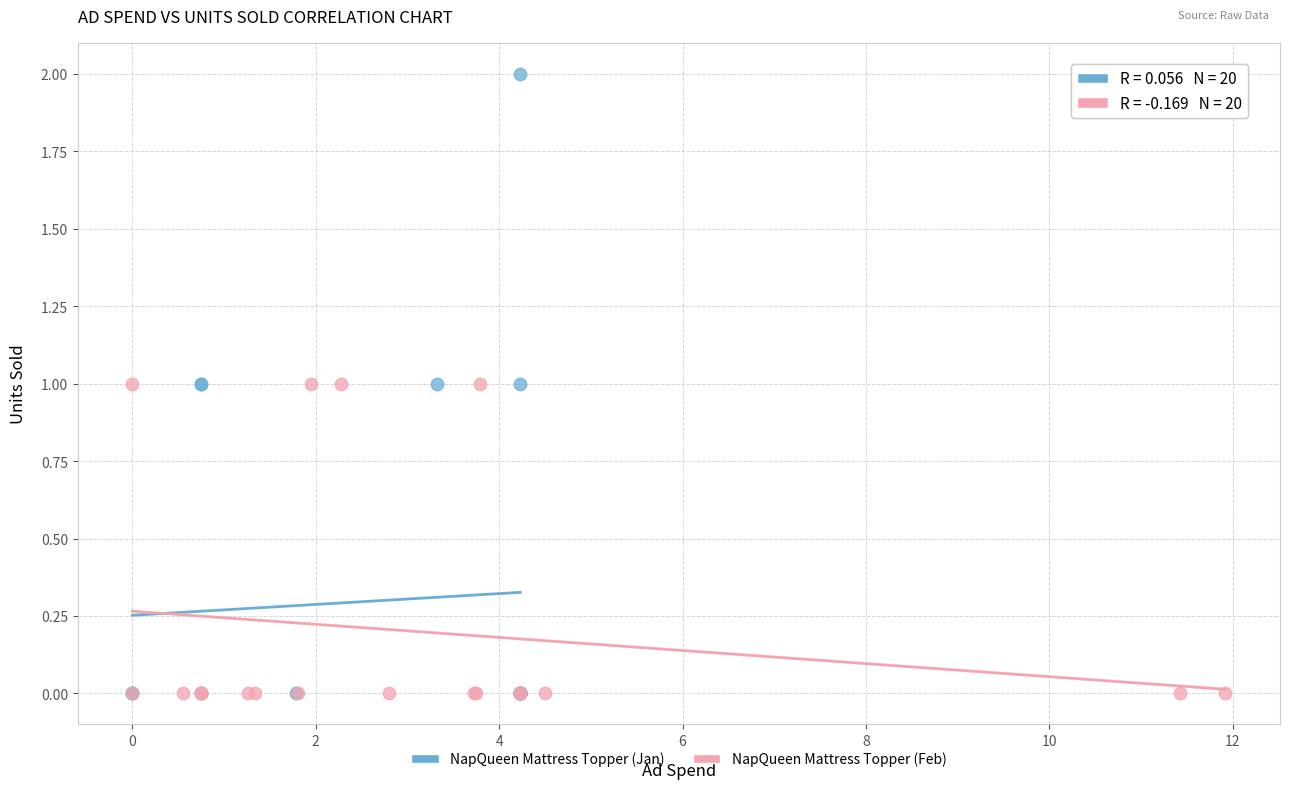

Which series contains the highest Y value?

NapQueen Mattress Topper (Jan)